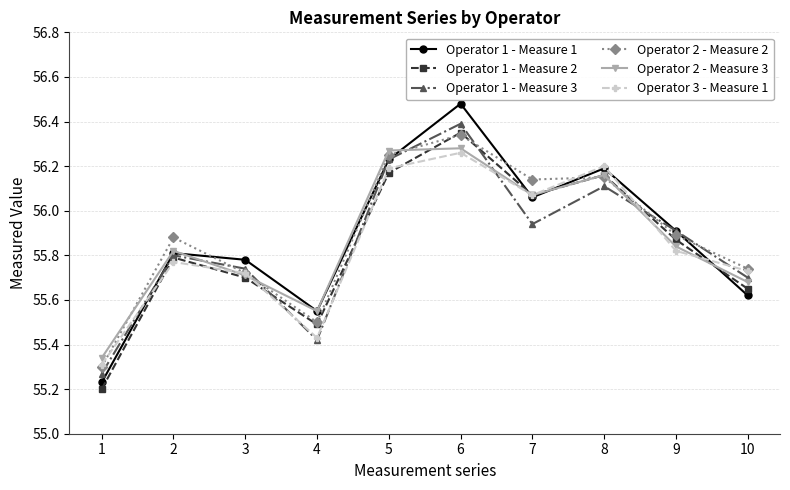

Which category has the highest value across all series?

6